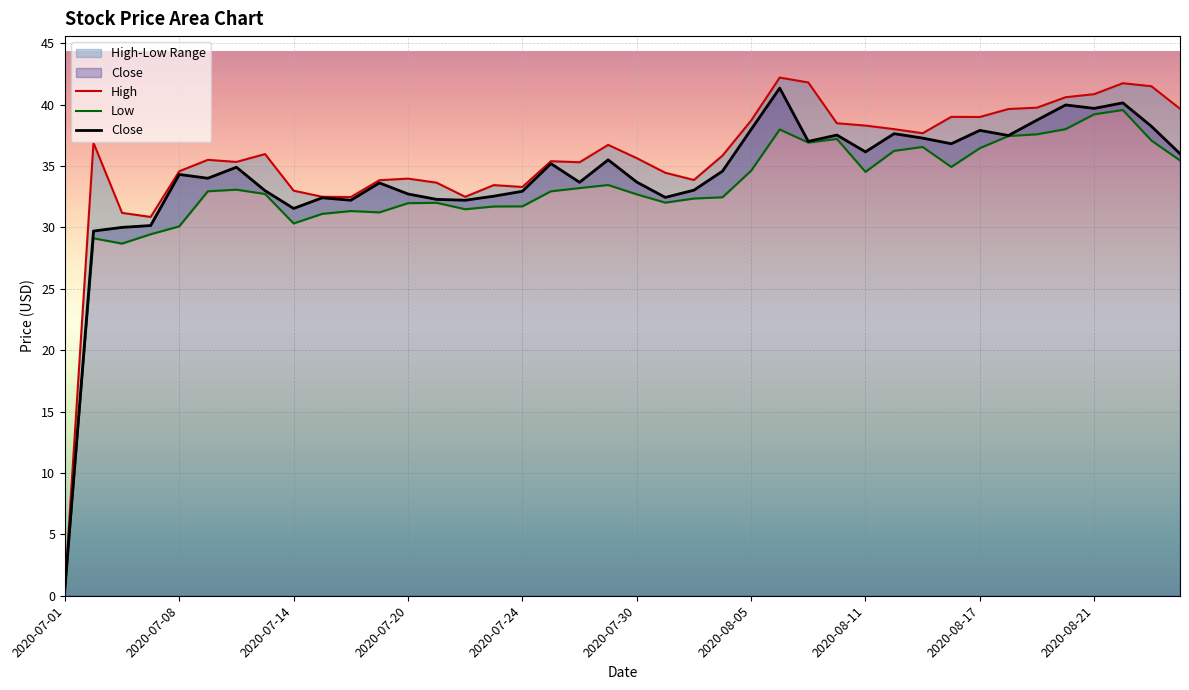

Which series has the largest total across all categories?

High